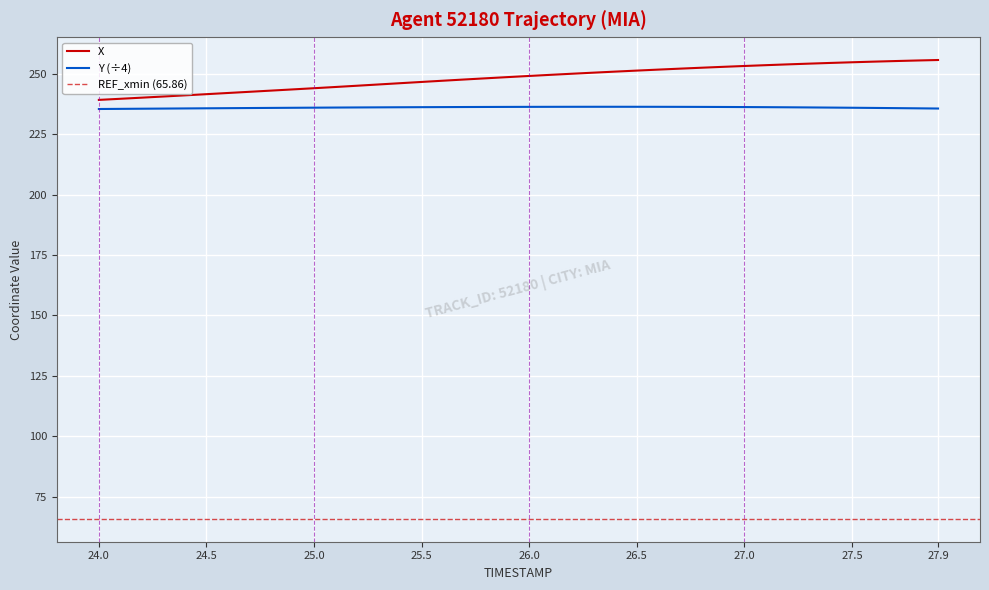

The value of X at 27.0 is 120.6. True or false?

False